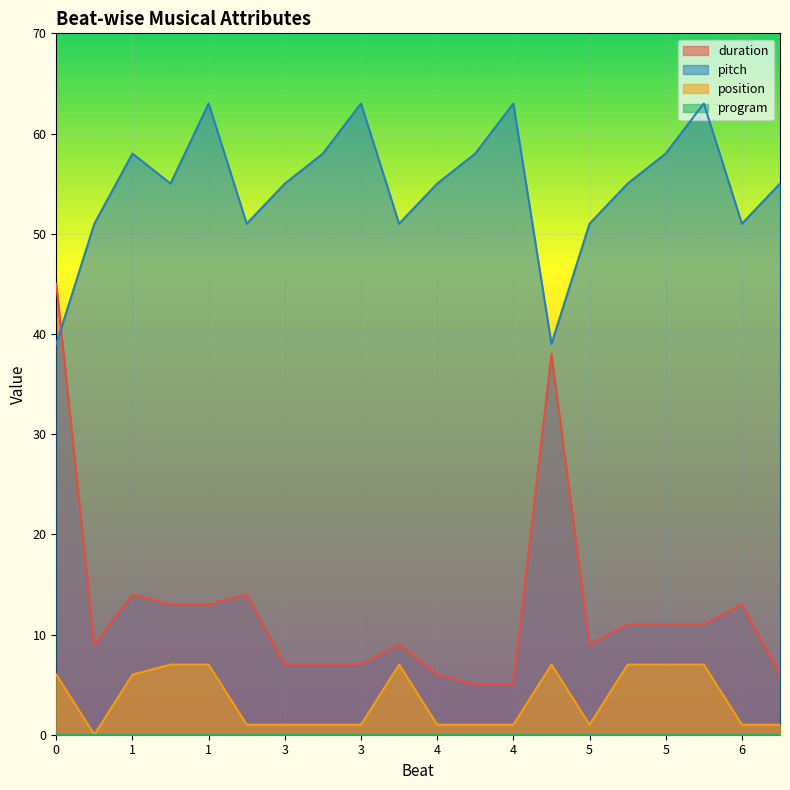

The value of pitch at 3 is 34. True or false?

False